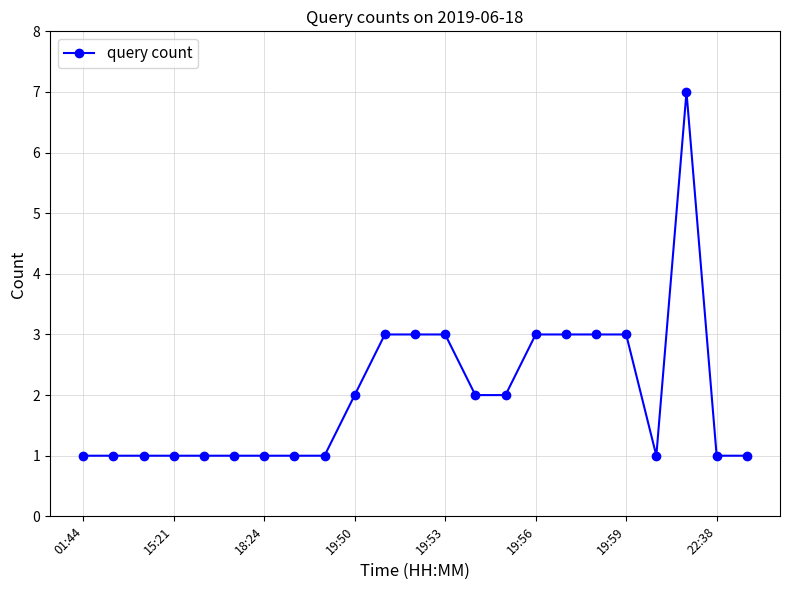

What is the difference between the maximum and minimum values?

6